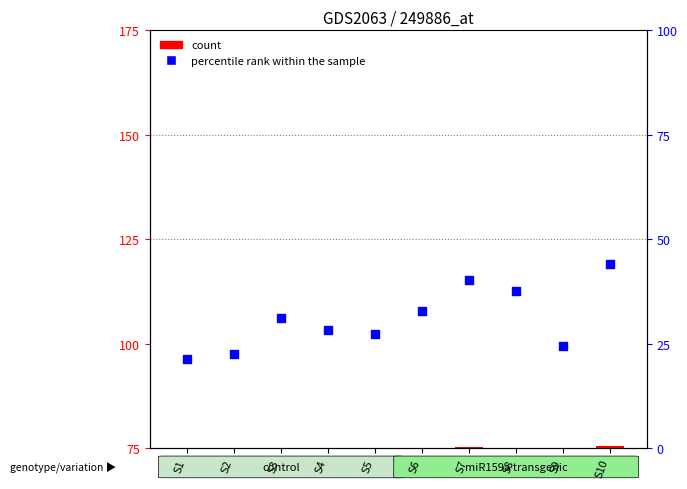

Which series contains the lowest Y value?

count